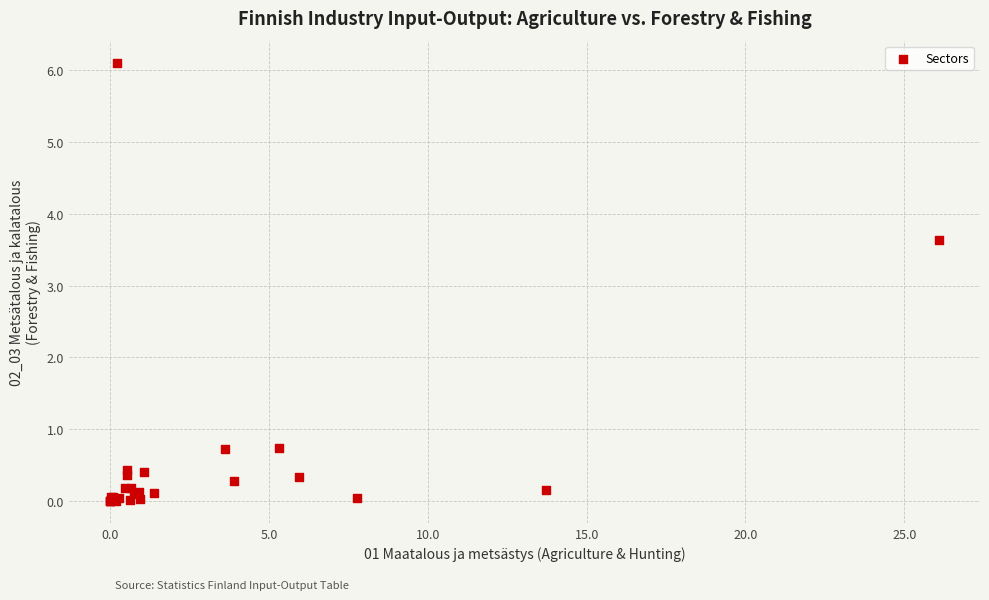

What Y value in the scatter plot is closest to 3?

3.6